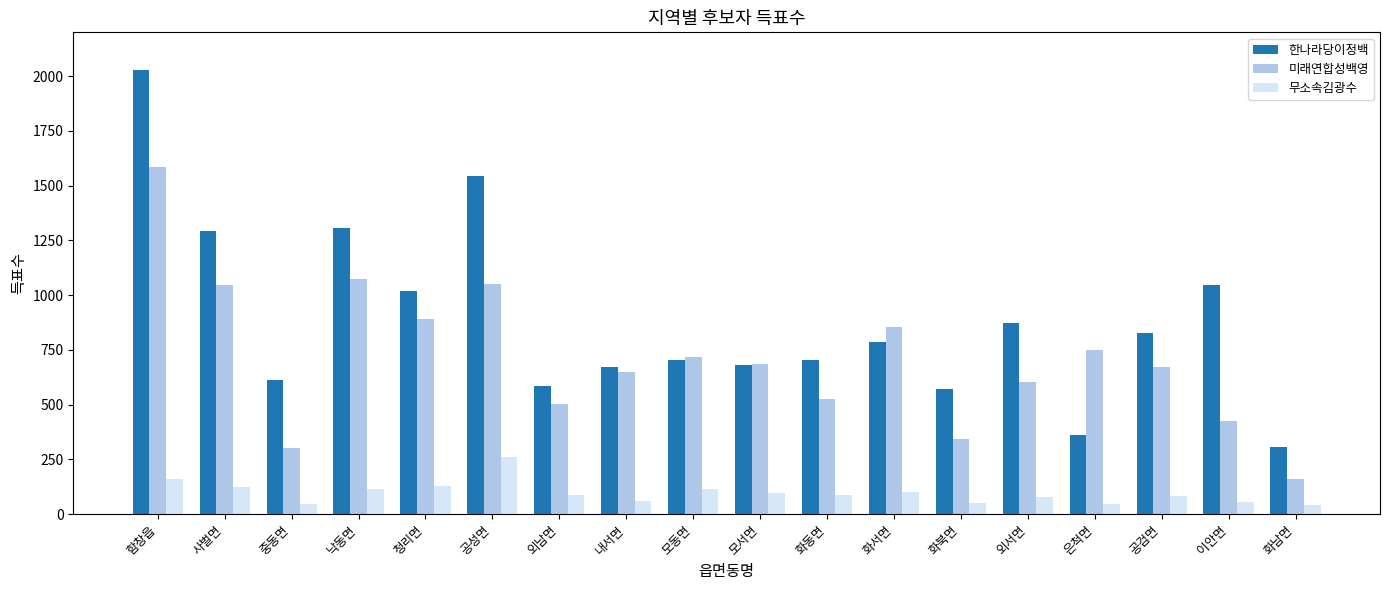

What is the label of the 8th bar from the left?

내서면